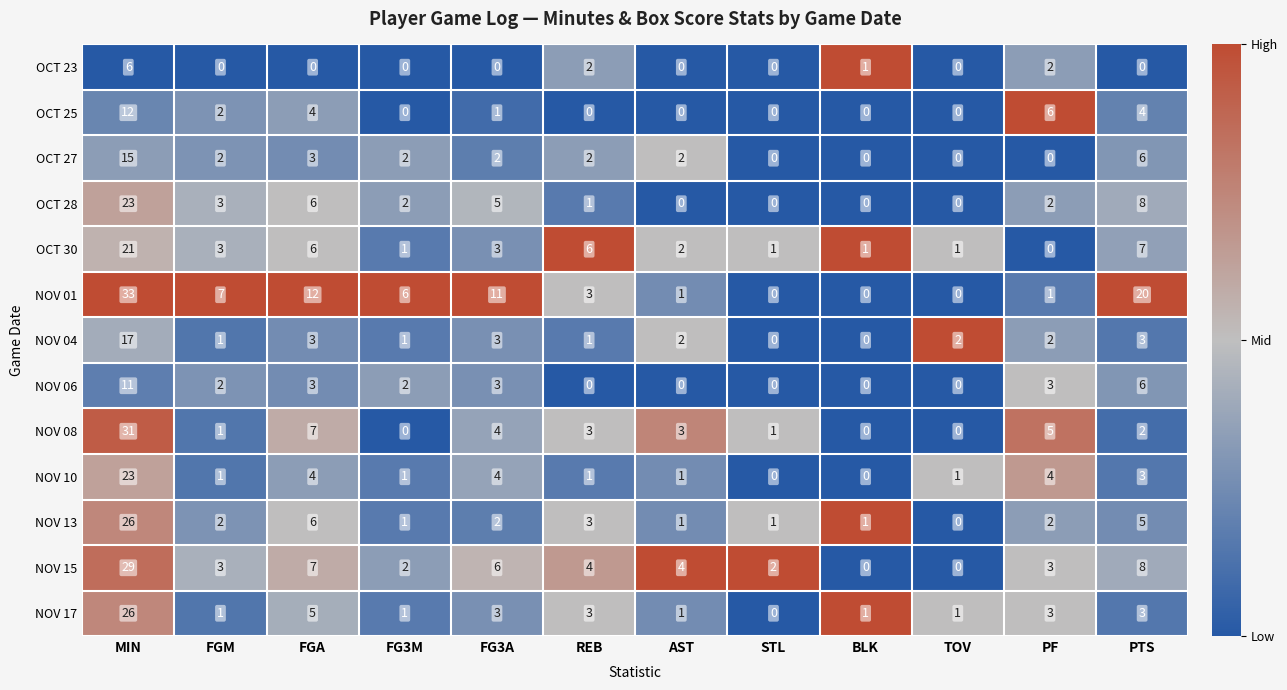

At which category is the sum across all series the highest?

MIN